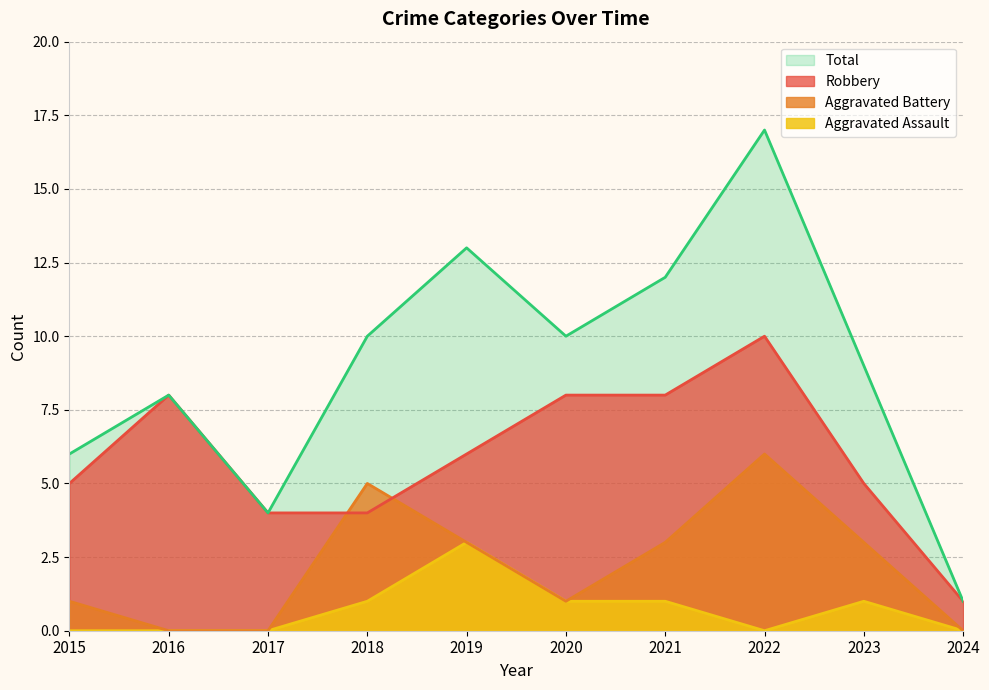

What is the sum of the Total values at 2019 and 2015?

19